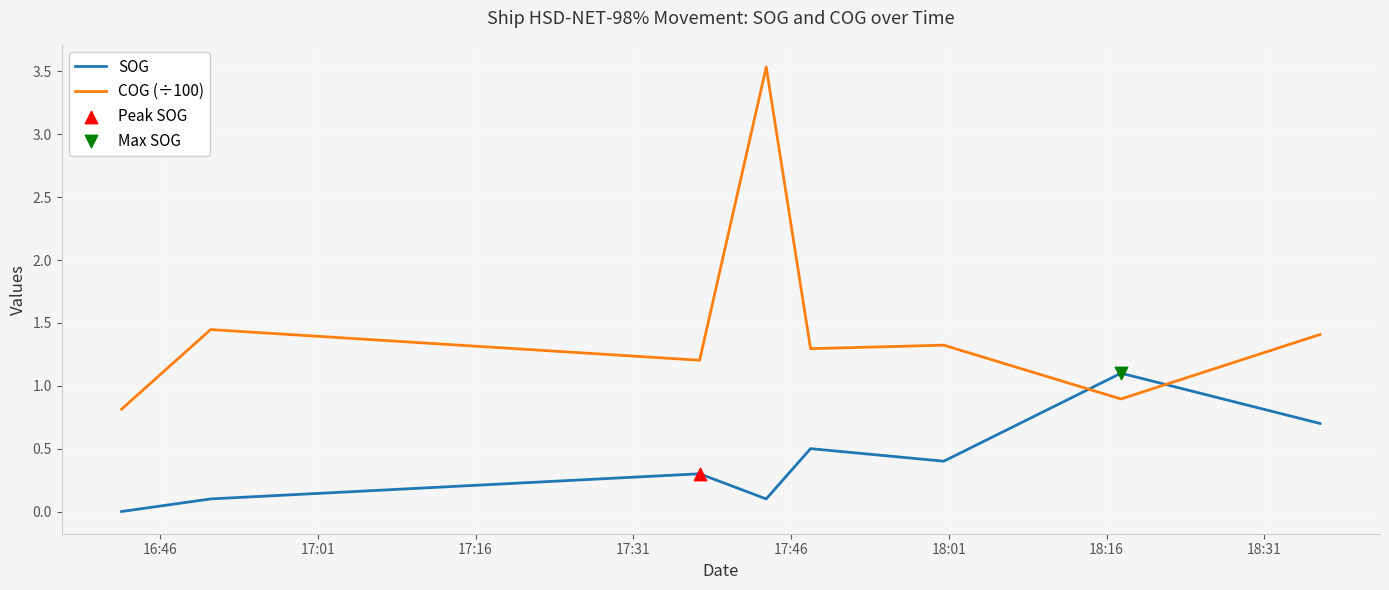

Which series has the largest total across all categories?

COG (÷100)